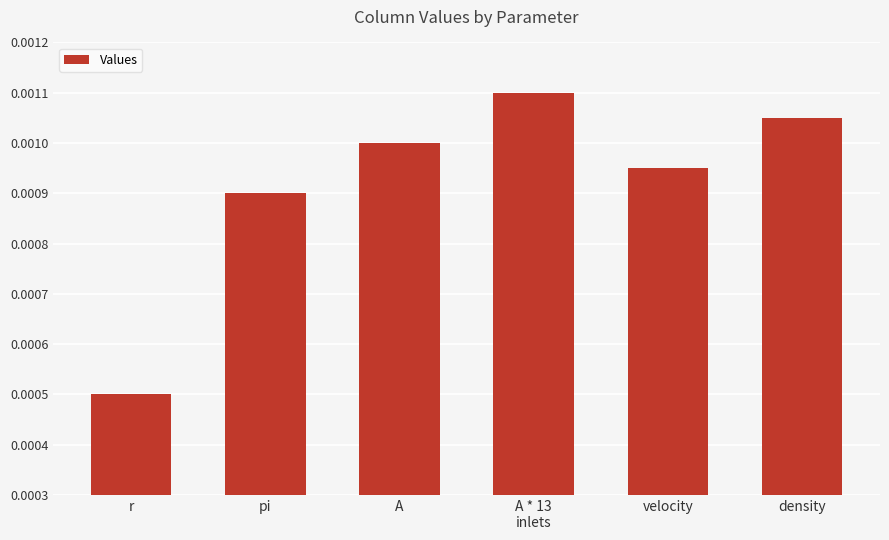

What is the label of the 6th bar from the left?

density